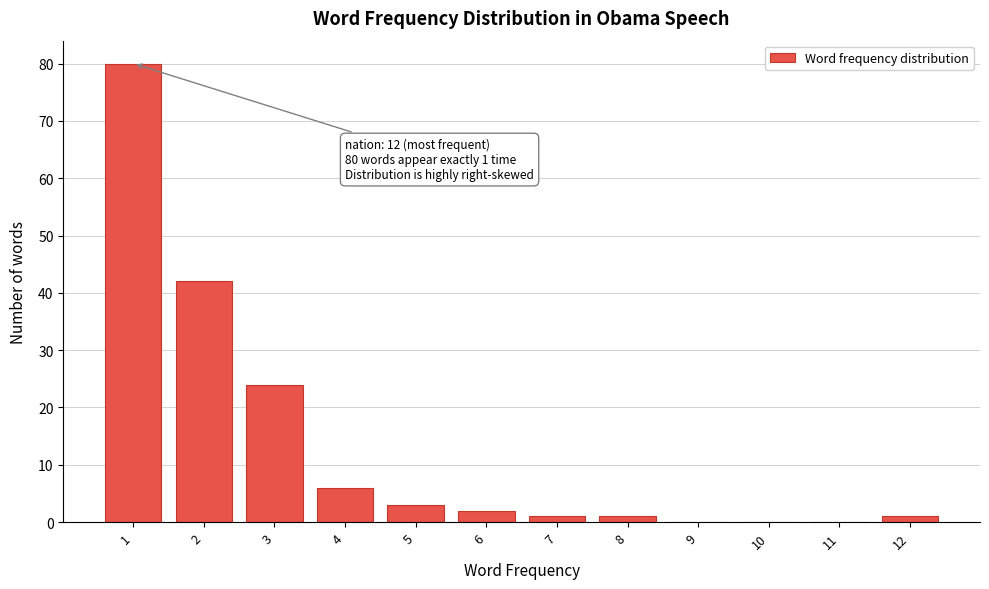

Reading left to right, extract all data points from this chart.

1=80	2=42	3=24	4=6	5=3	6=2	7=1	8=1	9=0	10=0	11=0	12=1